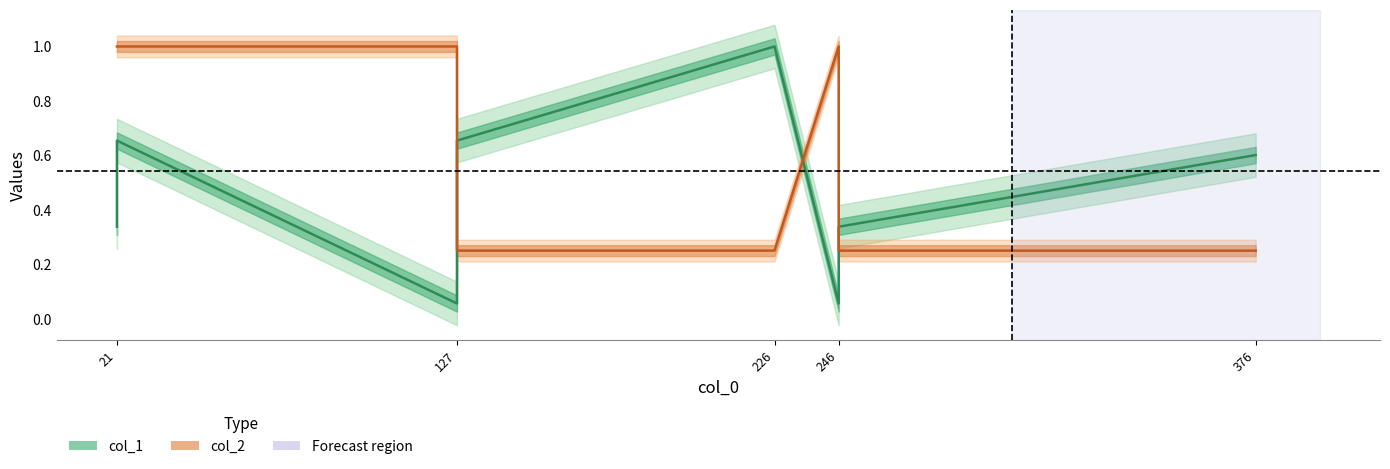

After their last crossing, which series has the higher values: col_2 or col_1?

col_1